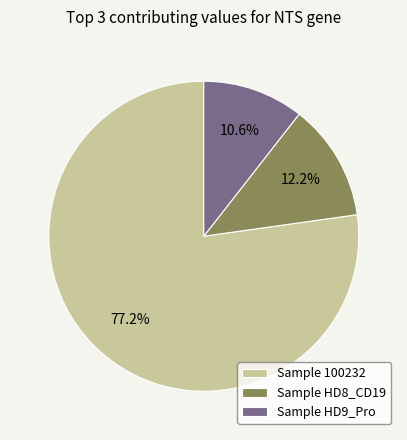

What portion of the pie excludes Sample HD8_CD19?

87.8%